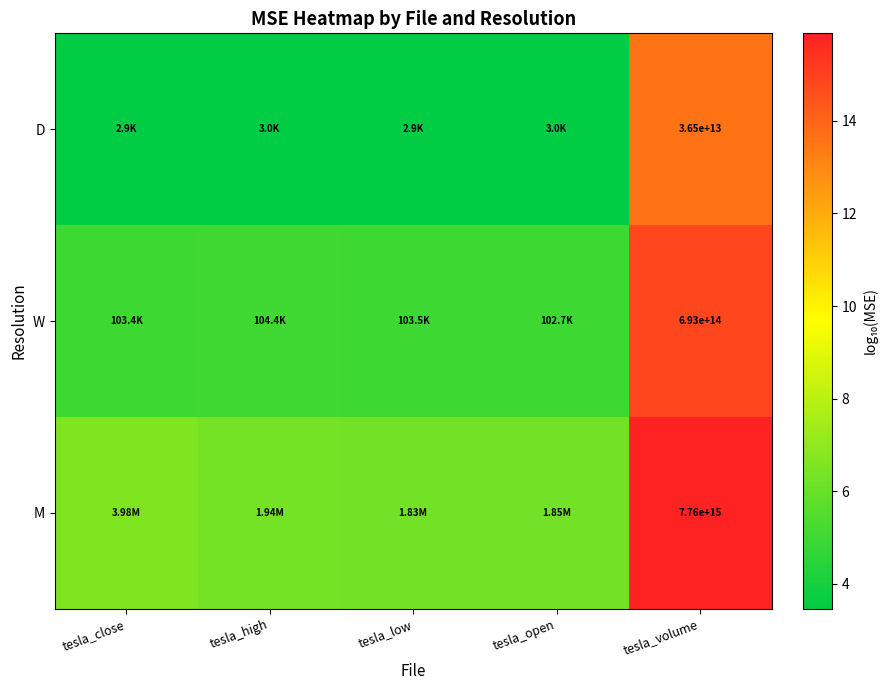

True or false: W has a value of 14.8 at tesla_volume.

True